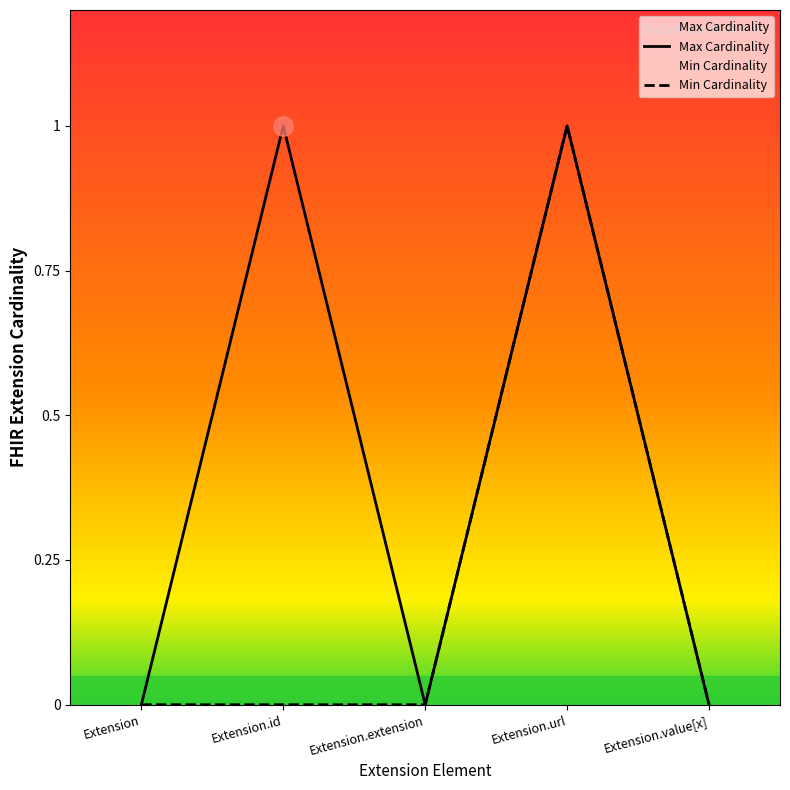

At how many categories does at least one series exceed 0?

2